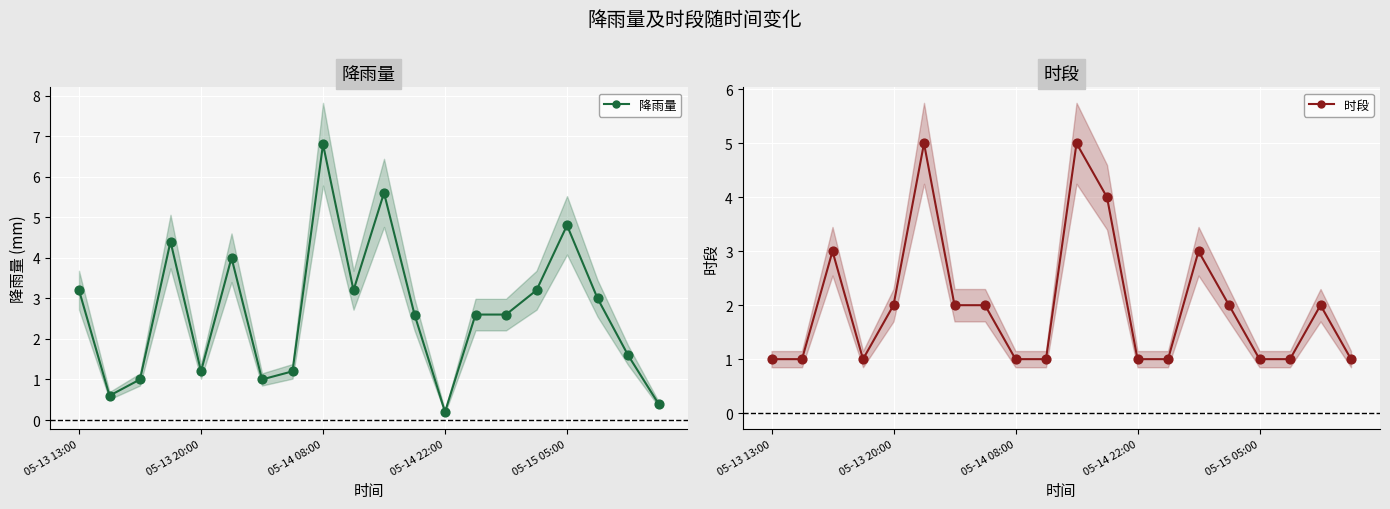

Which series reaches the minimum Y coordinate?

降雨量